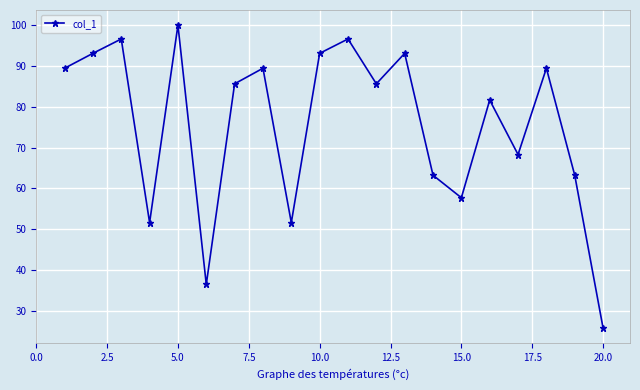

What is the minimum value shown in the chart?

25.8